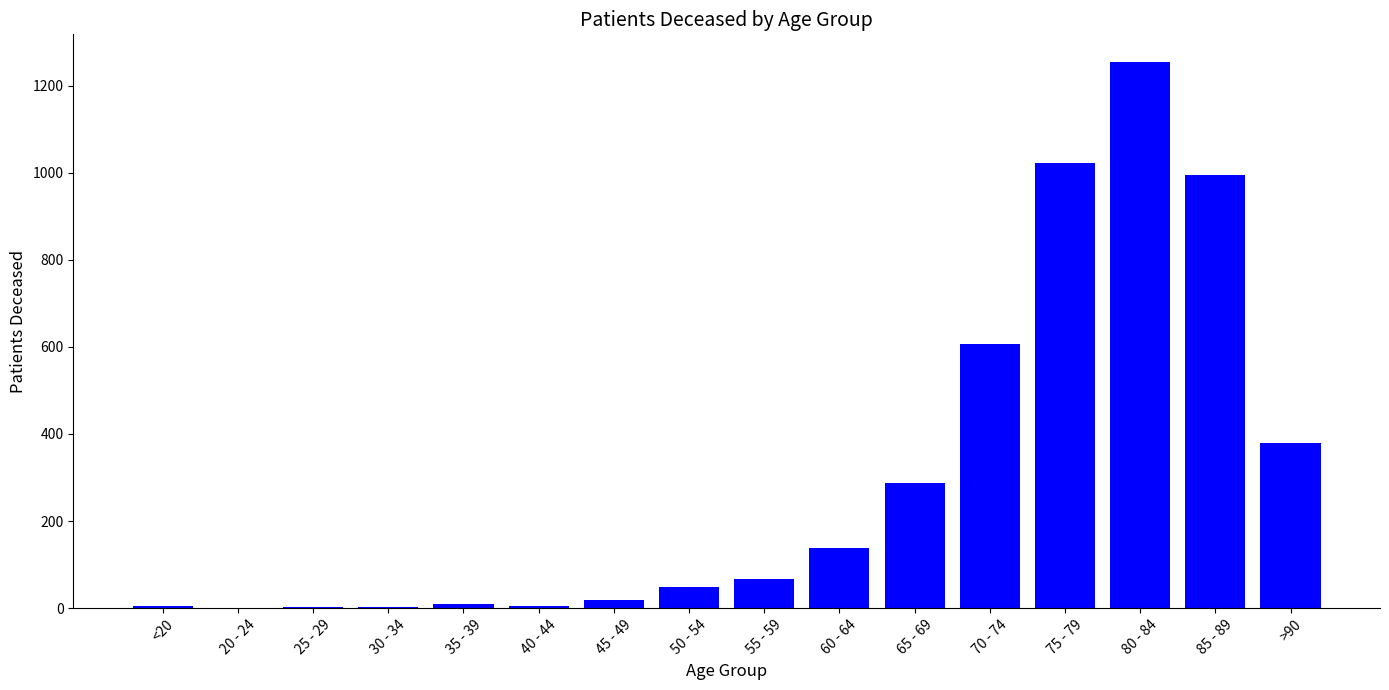

Approximately how many times larger is the value at 70 - 74 compared to 80 - 84?

0.5